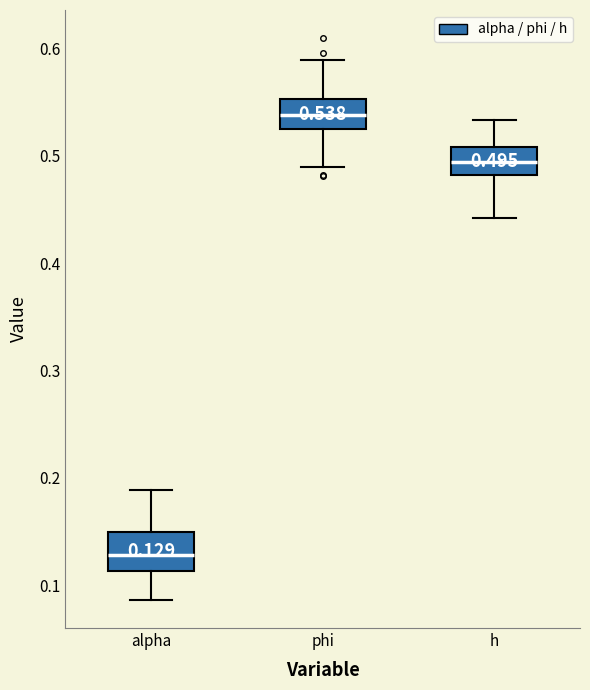

Which box has the highest median line?

phi